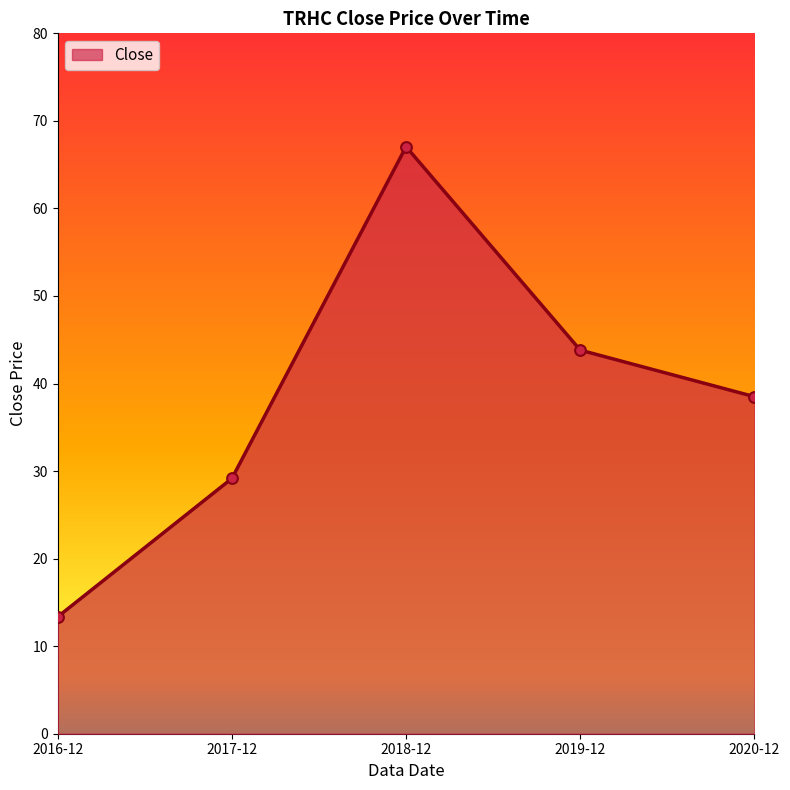

Between 2018-12 and 2017-12, which is larger?

2018-12